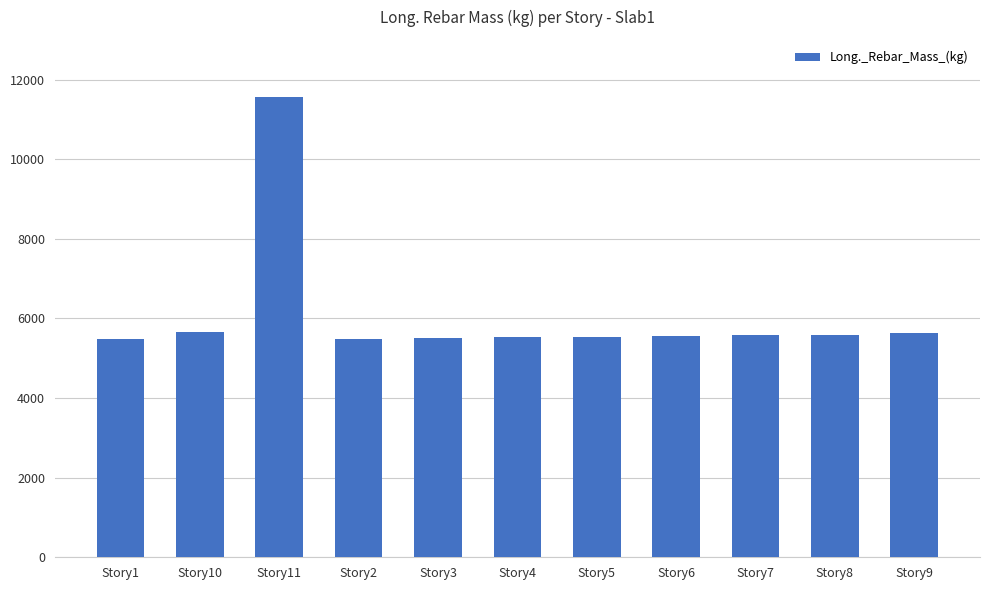

What is the label of the 5th bar from the left?

Story3